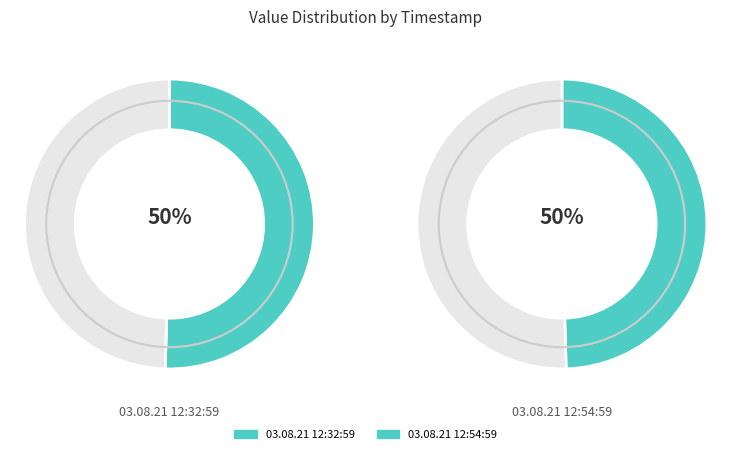

How many segments does this pie chart have?

2